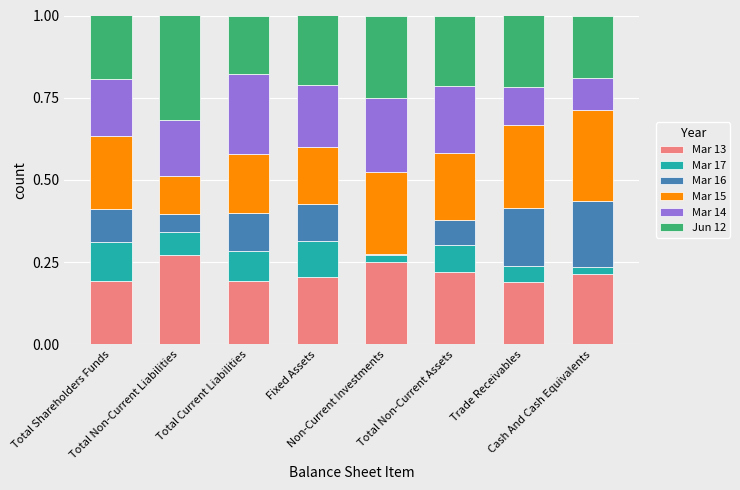

What is the sum of all Mar 13 values?

1.7